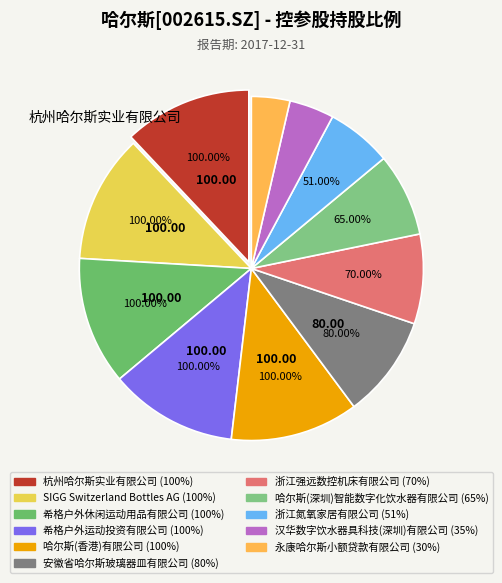

What is the total percentage of 哈尔斯(香港)有限公司 and 永康哈尔斯小额贷款有限公司?

15.6%